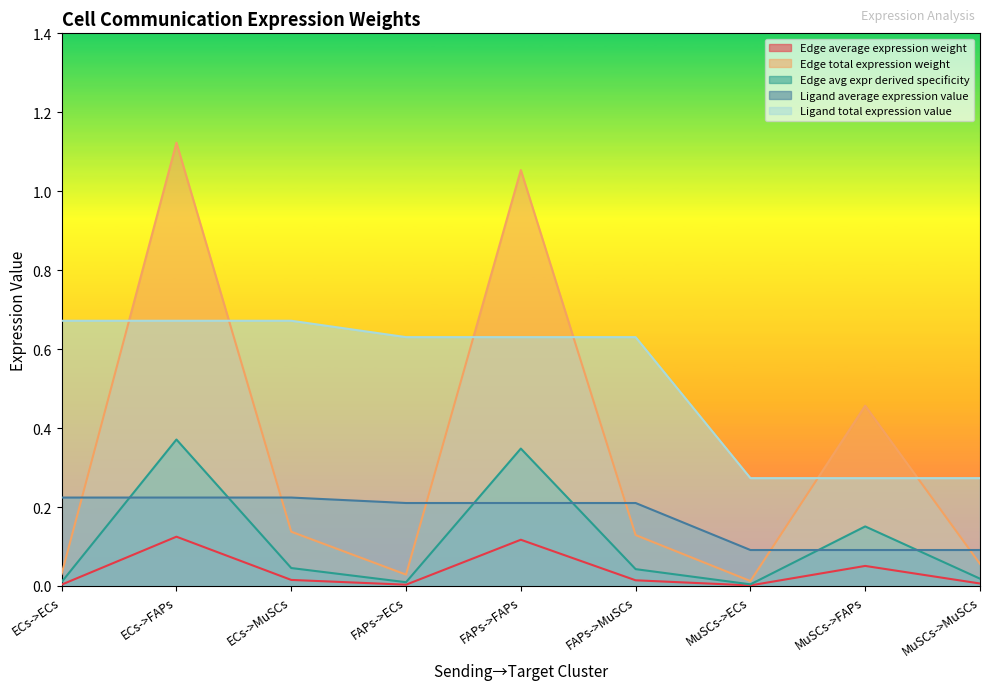

True or false: Edge avg expr derived specificity and Edge average expression weight intersect in this chart.

False